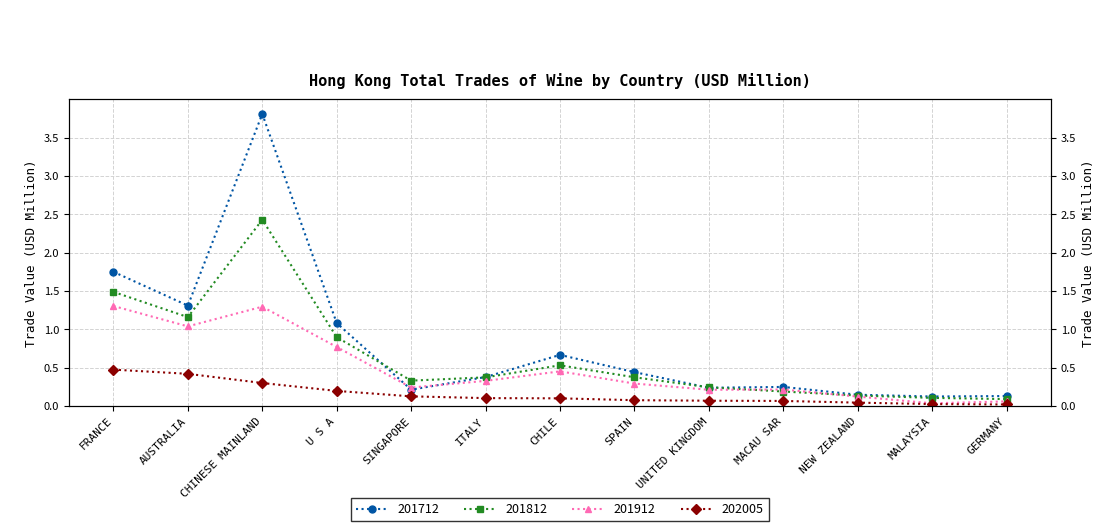

What value does the 201712 series have at CHILE?

0.7